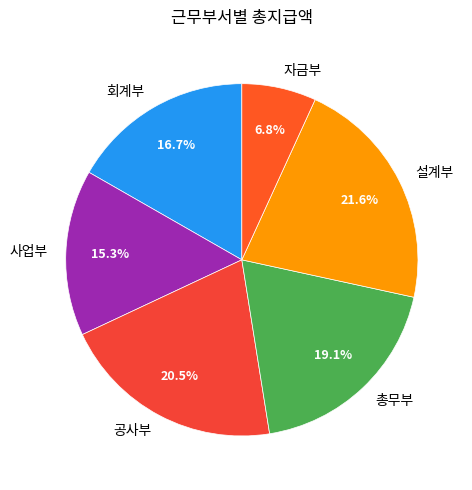

Approximately how many times larger is the value at 총무부 compared to 회계부?

1.1